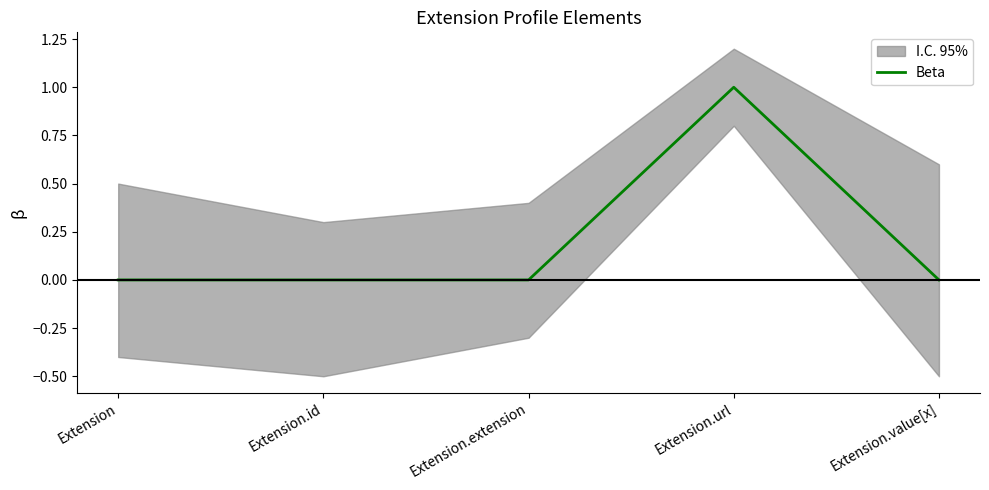

What is the change in value from Extension.url to Extension.value[x]?

-1